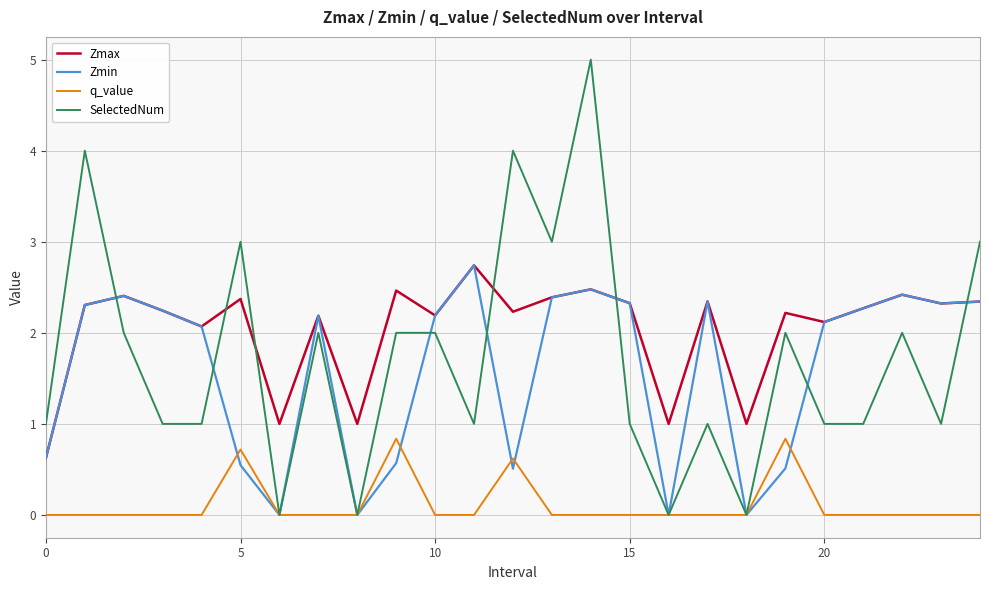

Which series has the largest total across all categories?

Zmax